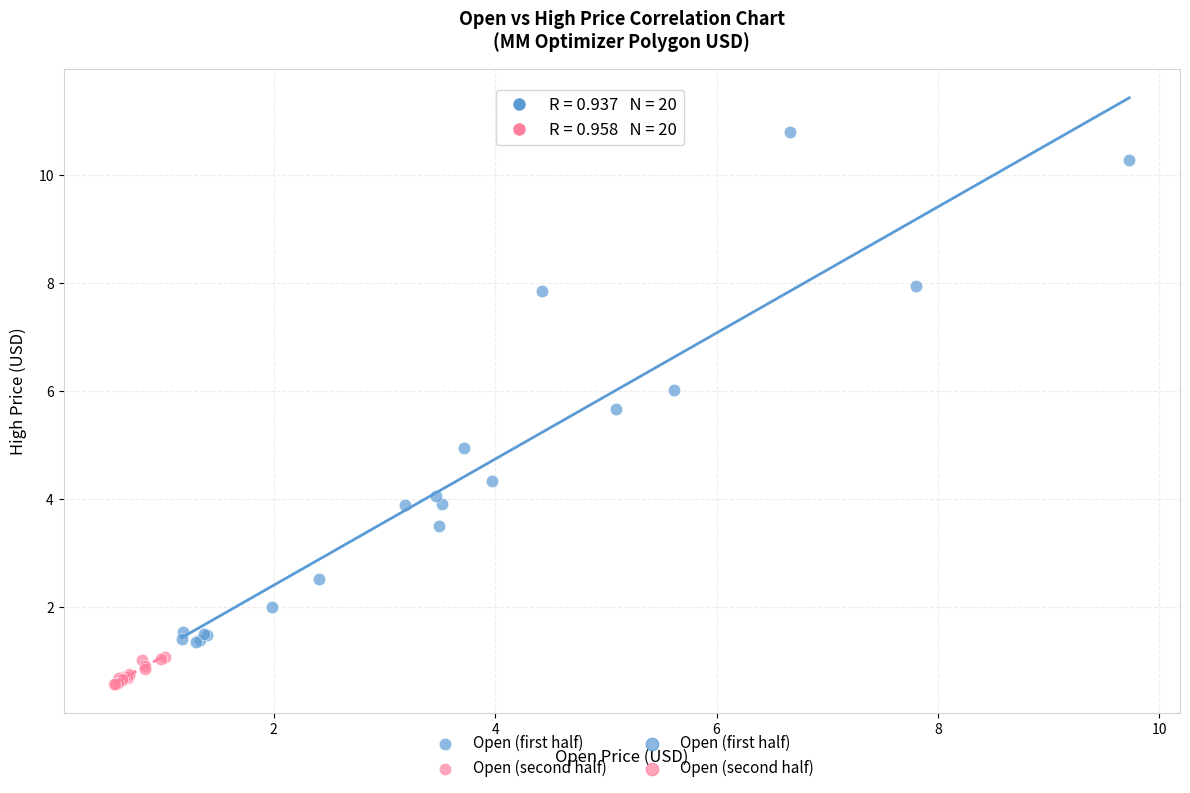

Which series has the widest spread of Y values?

Open (first half)